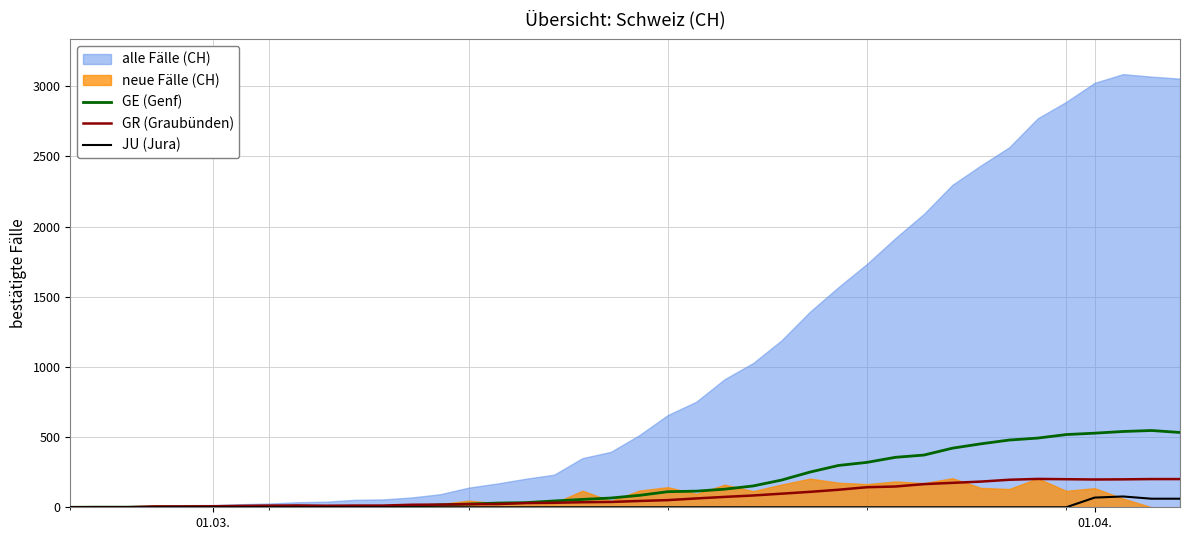

How many values in the GE (Genf) series are below 85?

20